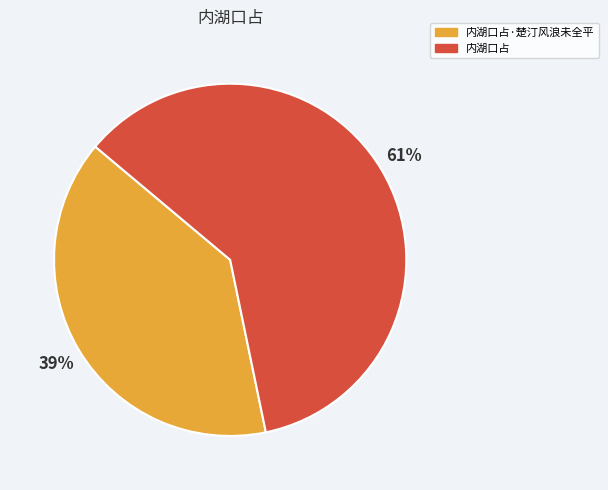

Between 内湖口占 and 内湖口占·楚汀风浪未全平, which is larger?

内湖口占